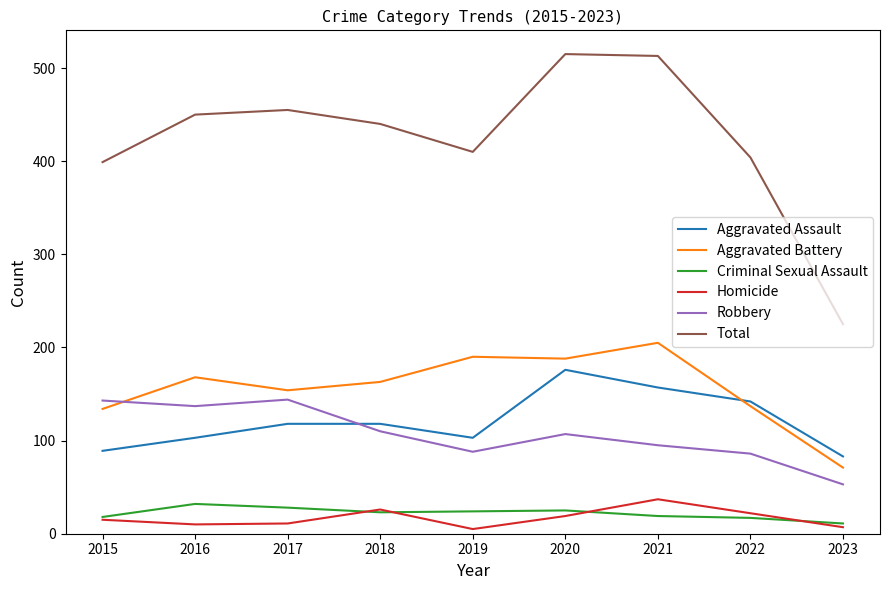

What is the lowest value of the Aggravated Assault series?

83